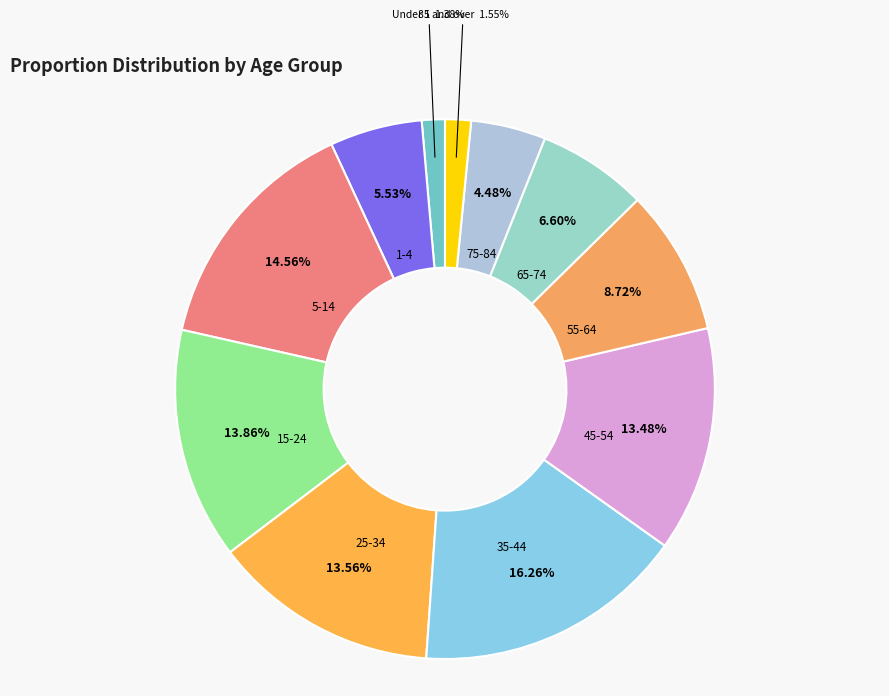

Between 15-24 and 55-64, which is larger?

15-24